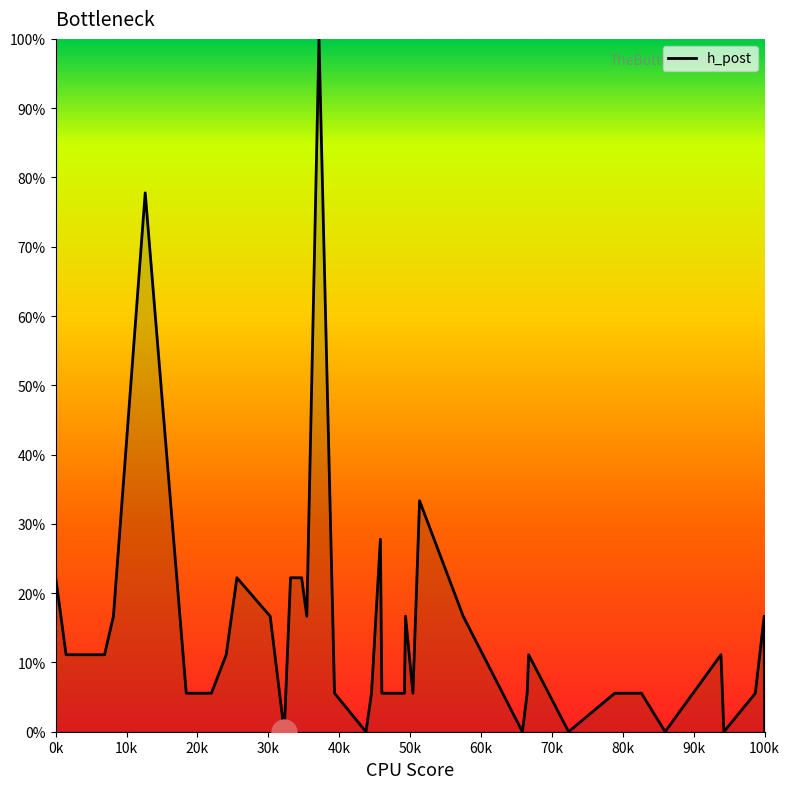

How many values are below 5?

7